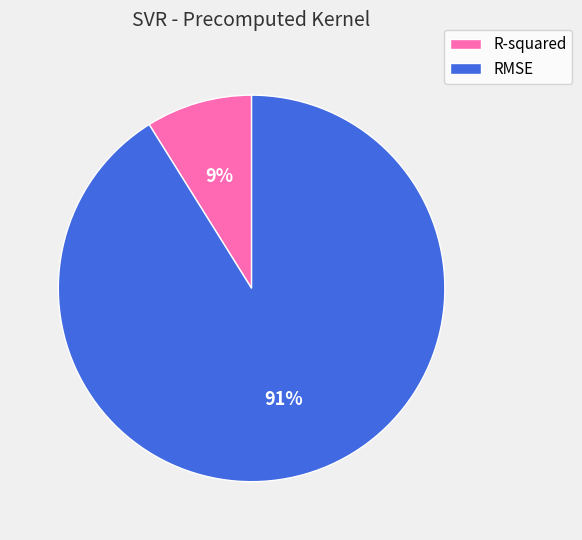

To the nearest percent, what is the combined percentage of R-squared and RMSE?

100%